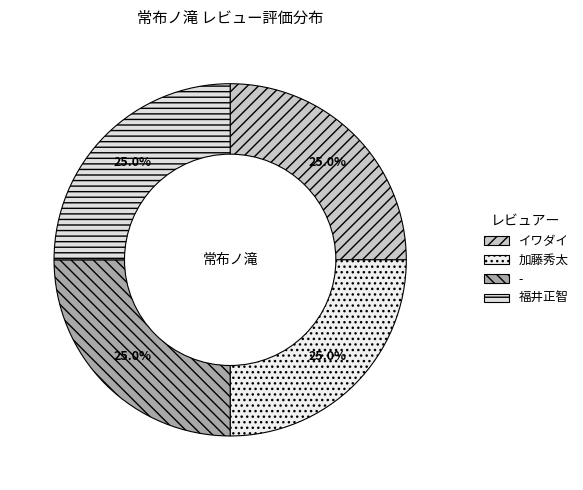

Count the number of slices in the pie.

4